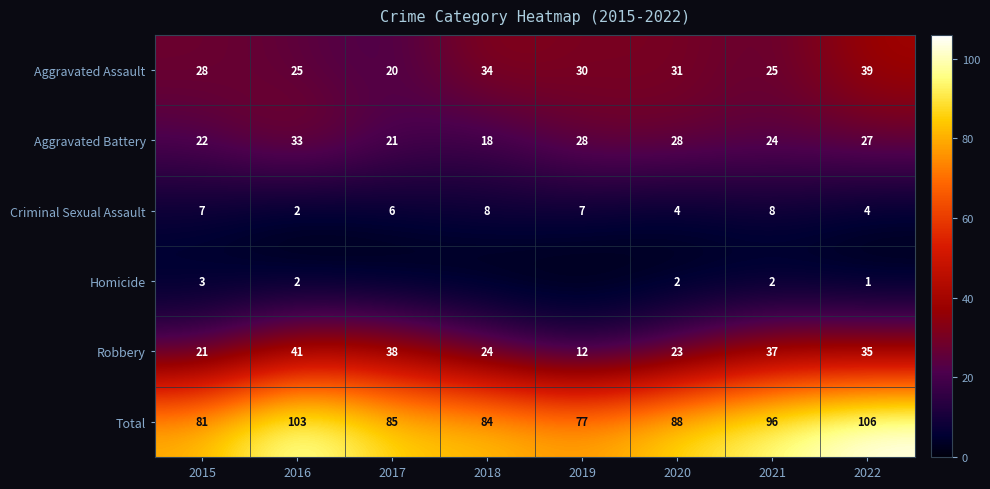

What is the minimum value for Aggravated Assault?

20